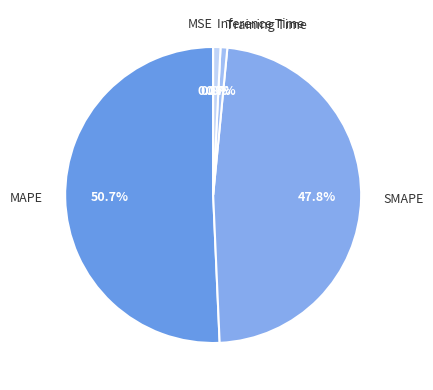

Which category has the biggest portion of the pie?

MAPE